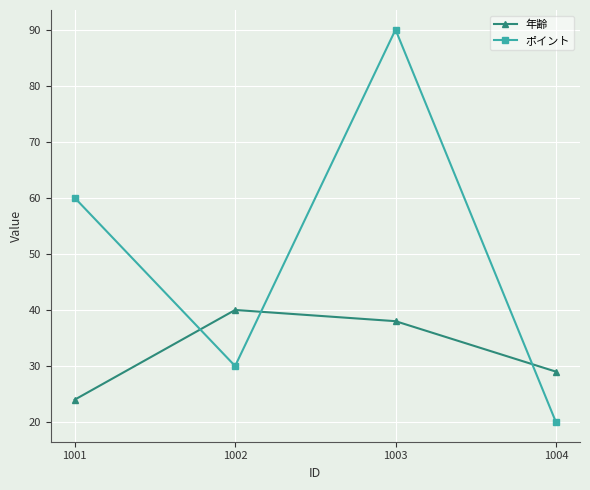

Is this an area chart (filled region under the line)?

No